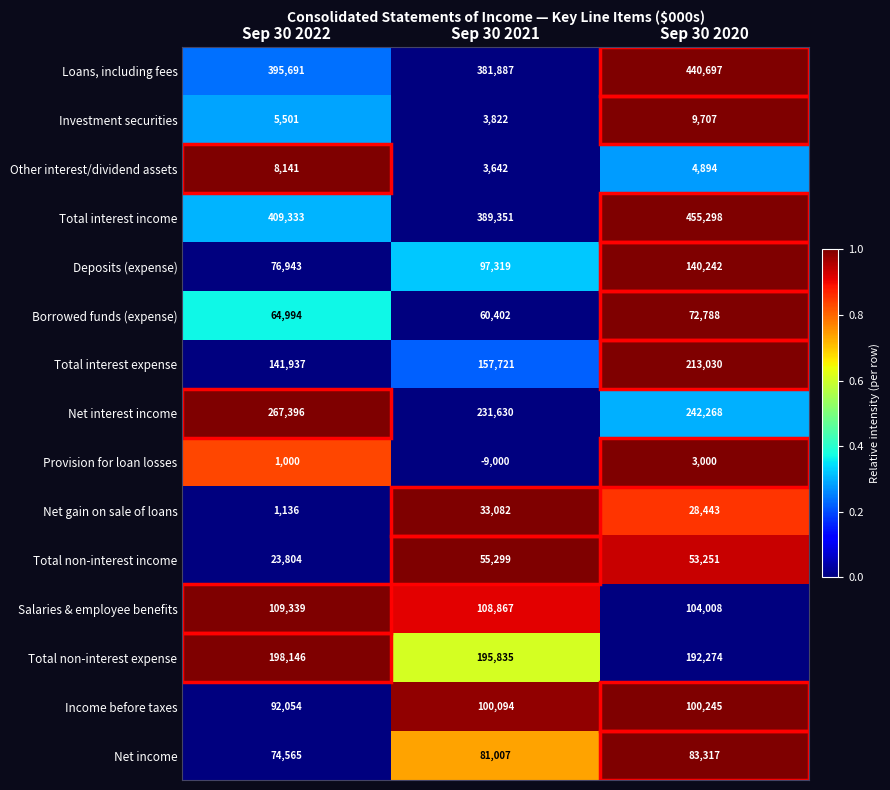

What is the average value of the Provision for loan losses series?

-1667